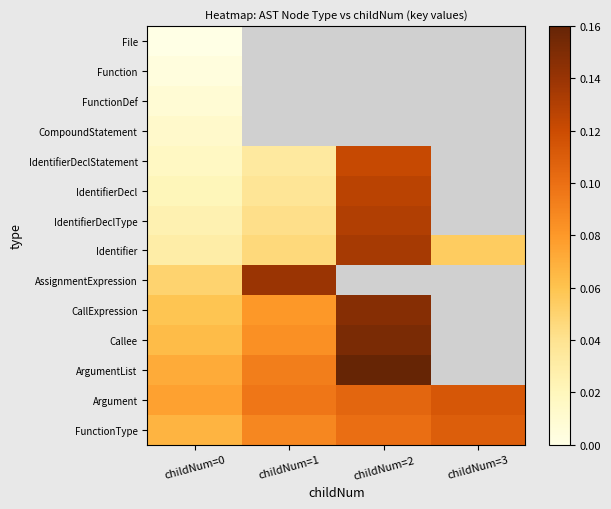

Which series has the largest total across all categories?

Argument